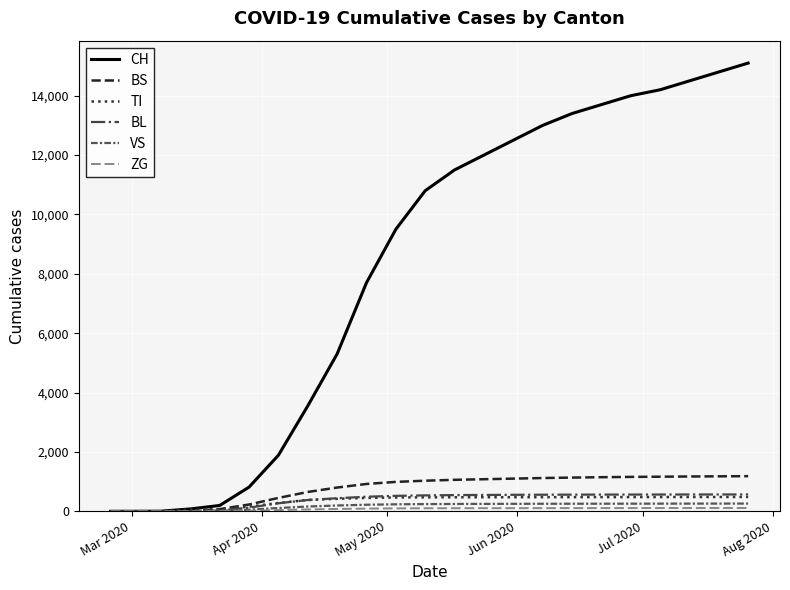

Which series has the widest spread of values?

CH